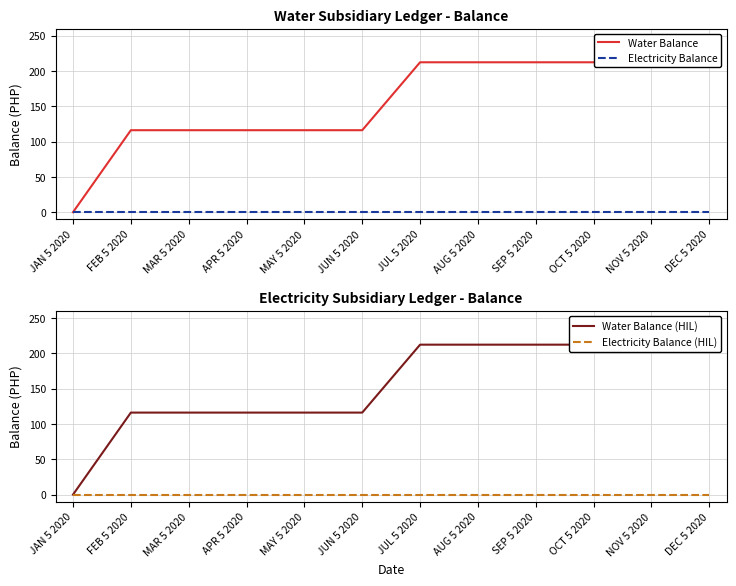

What is the difference between the maximum and second lowest values in the Water Balance (HIL) series?

96.2